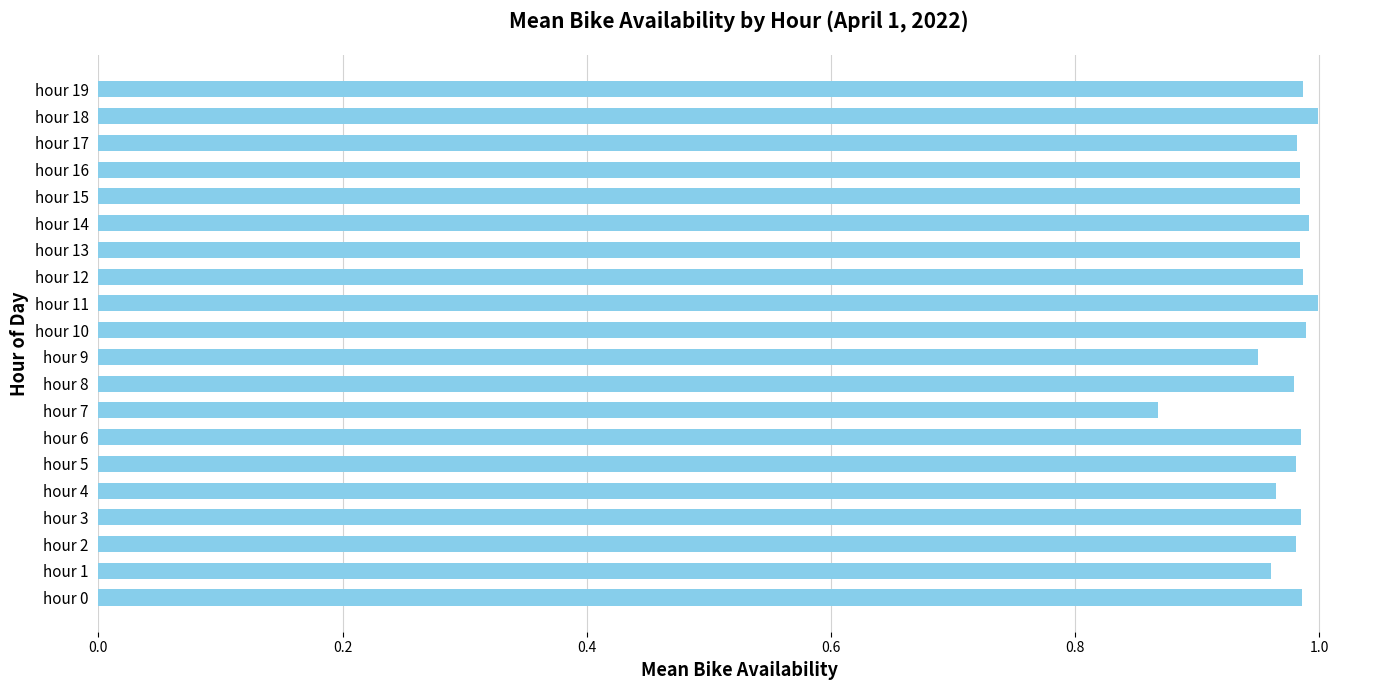

Where is the data nearest to the value 0?

hour 7